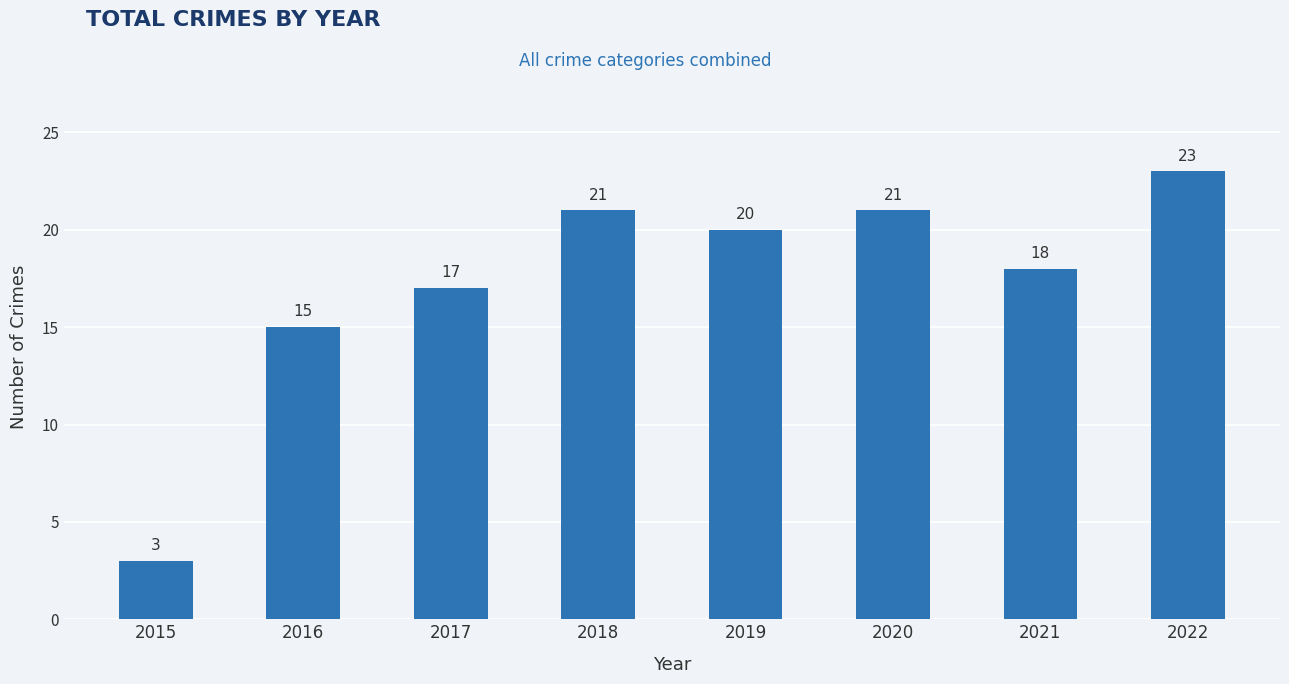

Where is the data nearest to the value 13?

2016